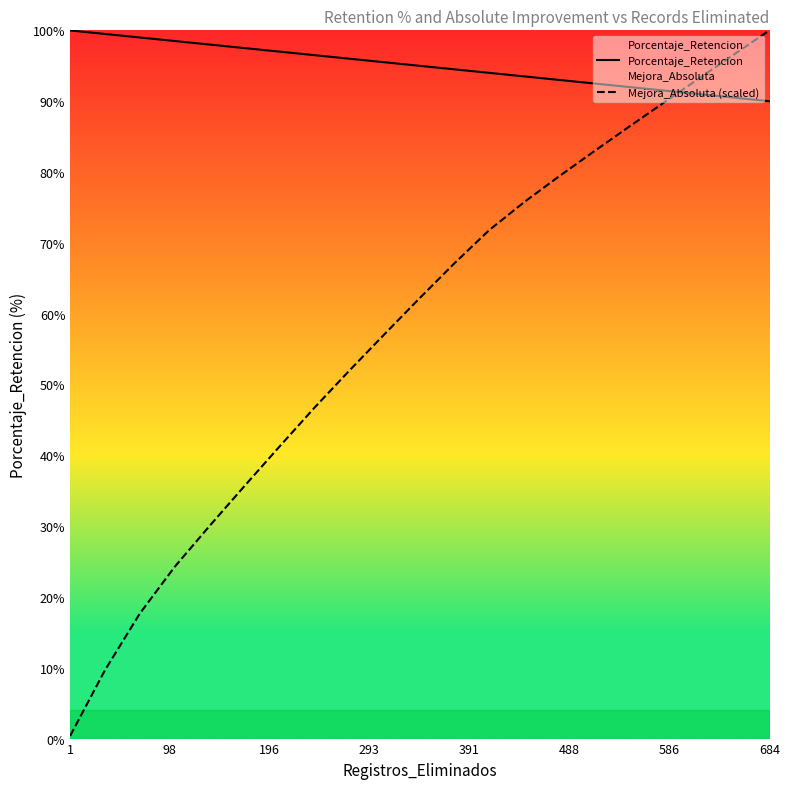

What is the average value of the Mejora_Absoluta (scaled) series?

58.1